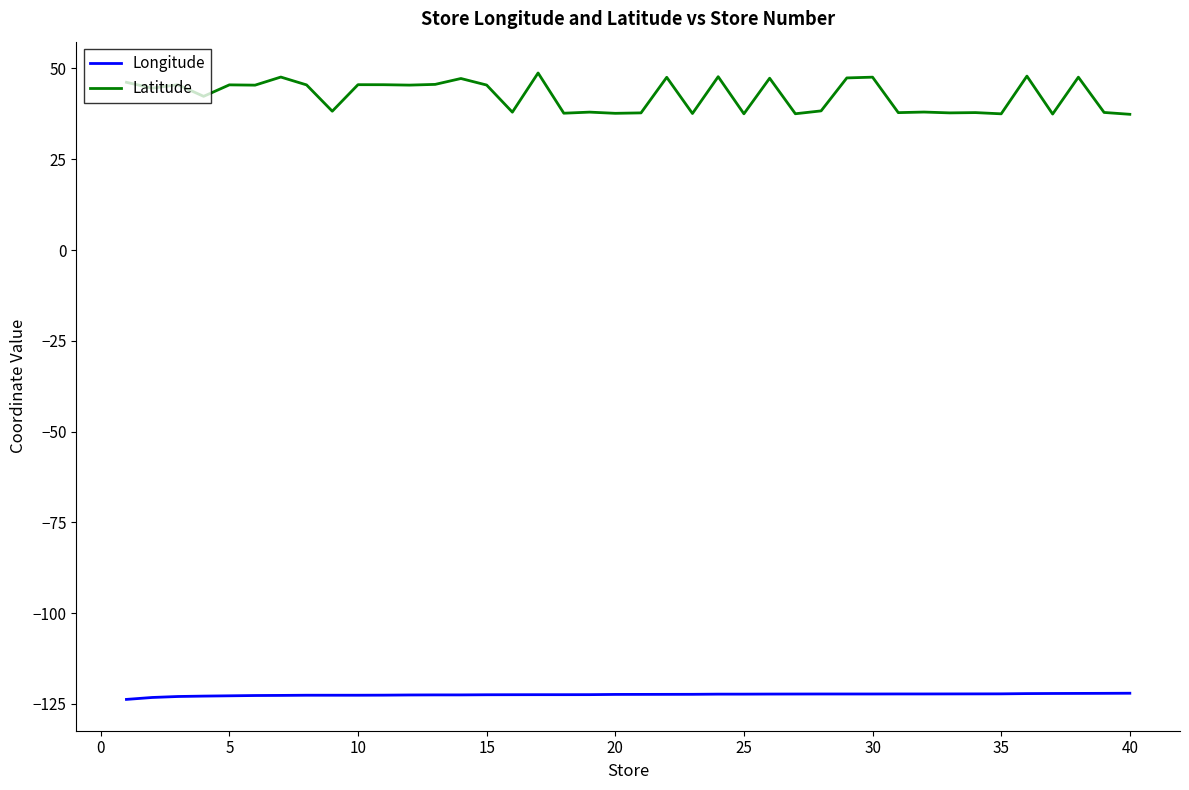

How many series are shown in this chart?

2